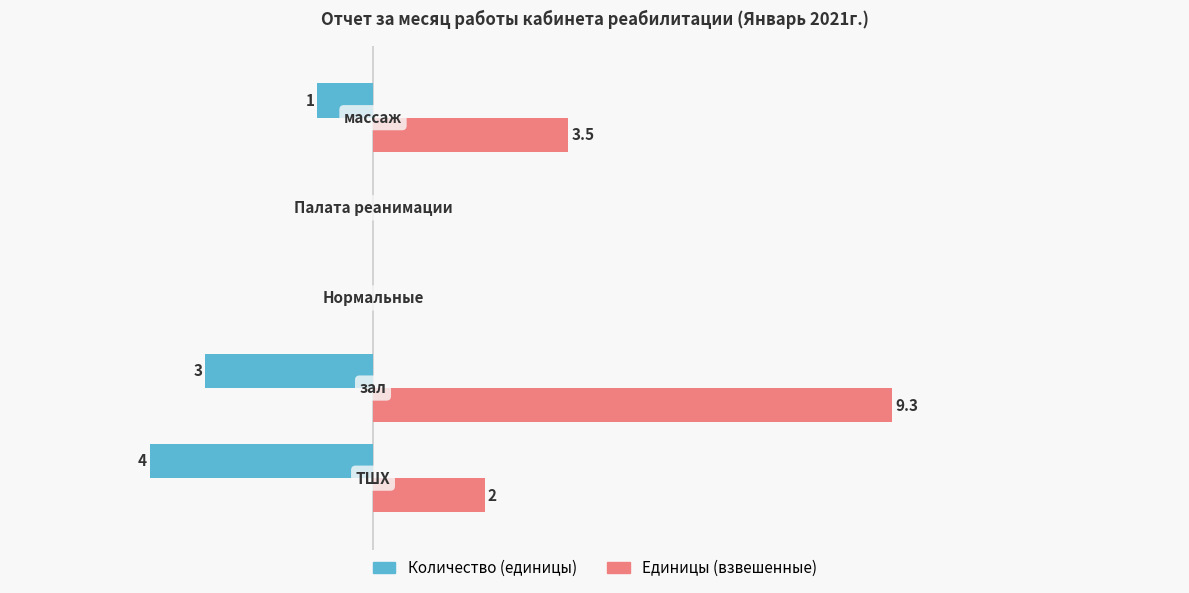

Which series has the largest total across all categories?

Единицы (взвешенные)